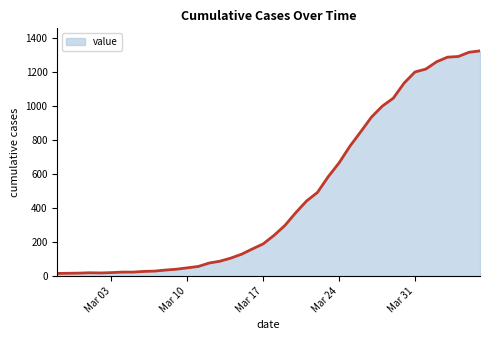

What is the greatest value displayed?

1324